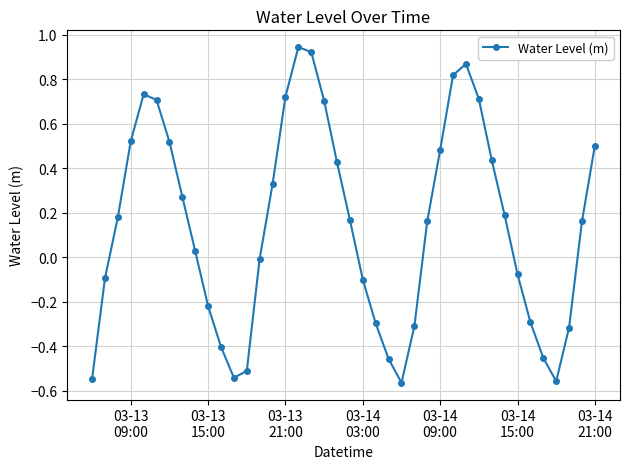

How many lines are shown in the chart?

1